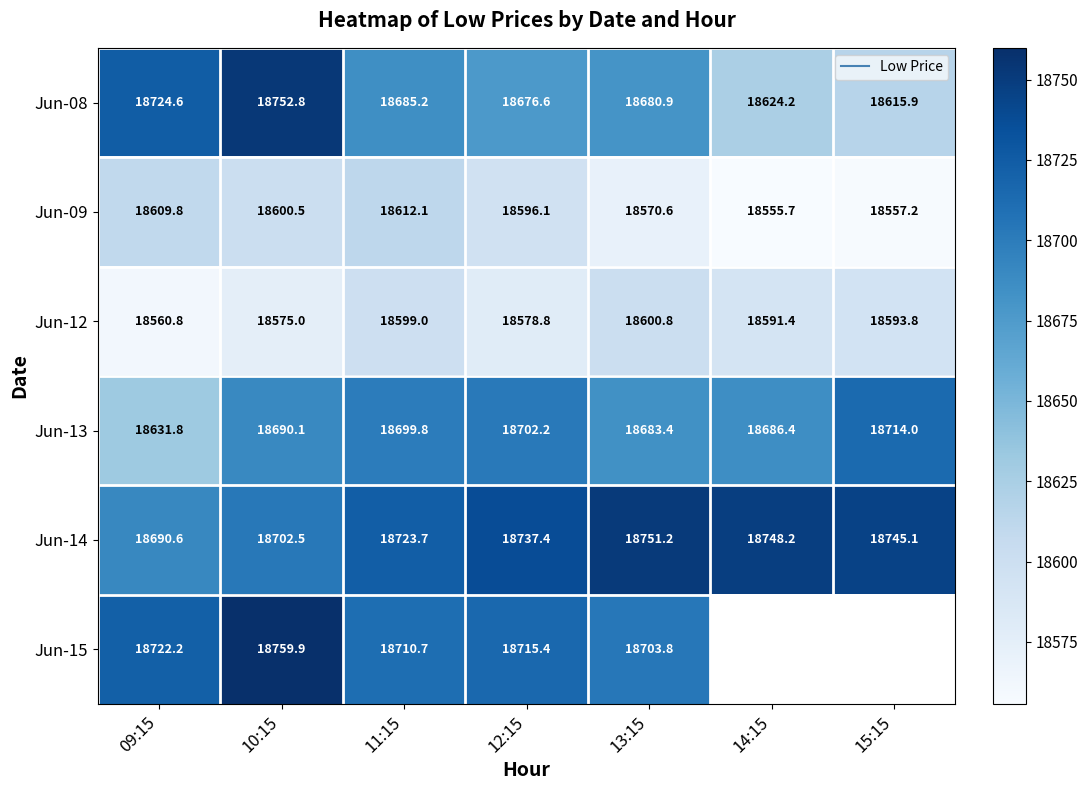

What value does the Jun-12 series have at 14:15?

18591.4